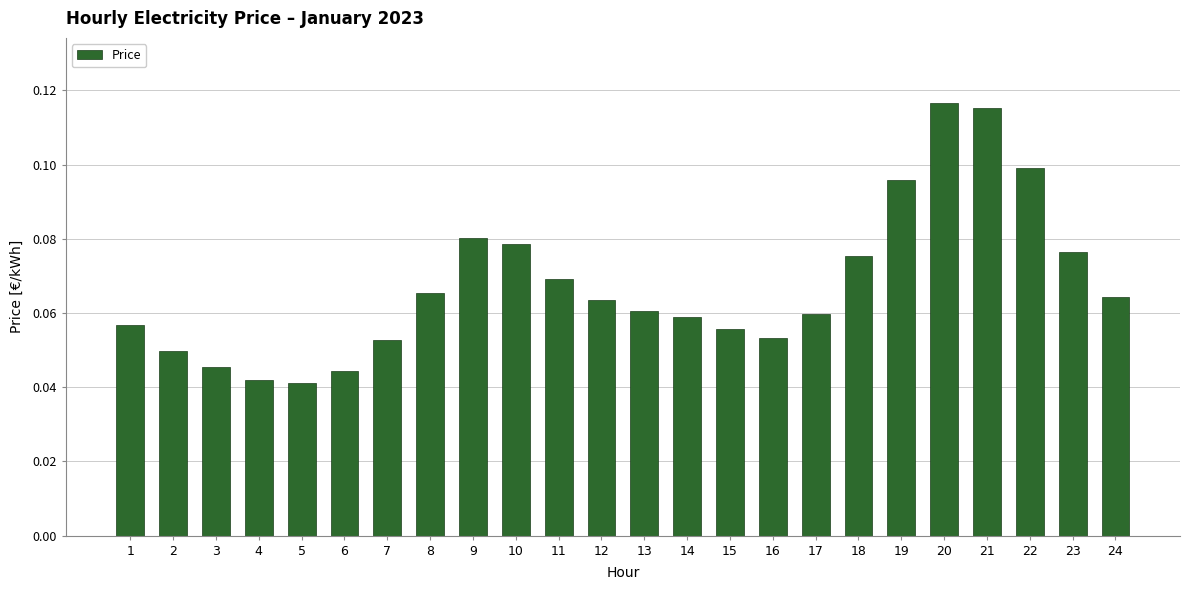

Is it true that the value at 4 is 0.1?

False